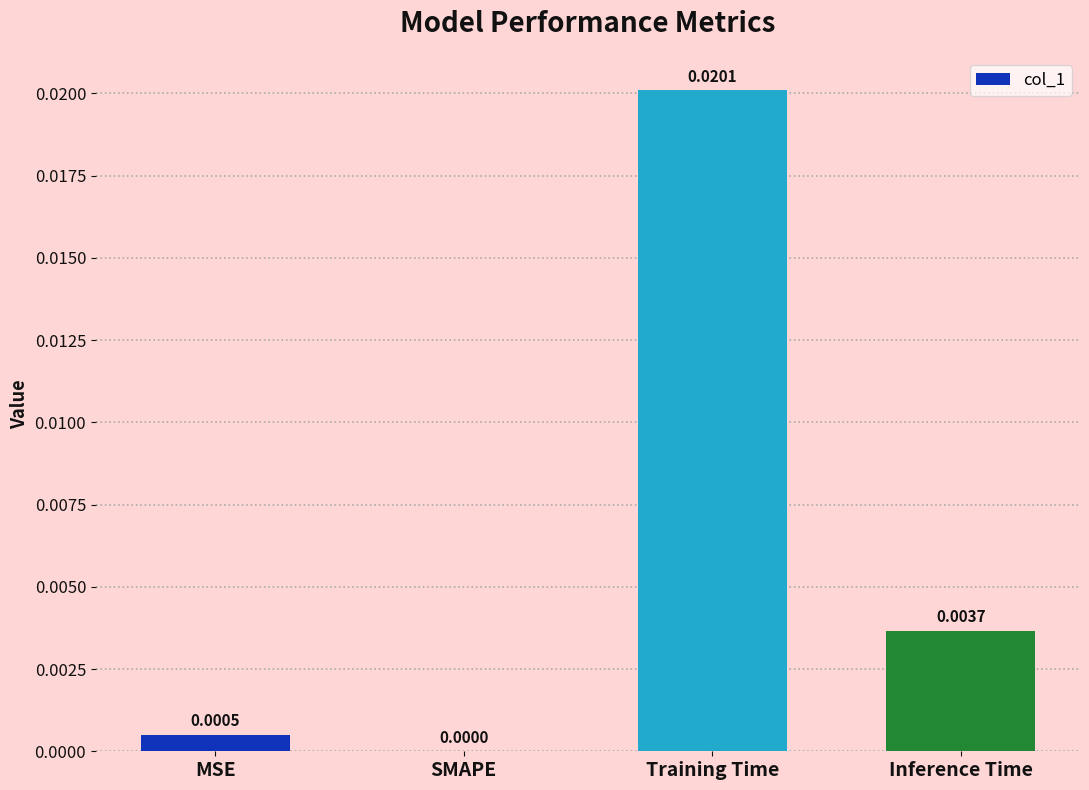

Which label corresponds to the largest value in the chart?

Training Time